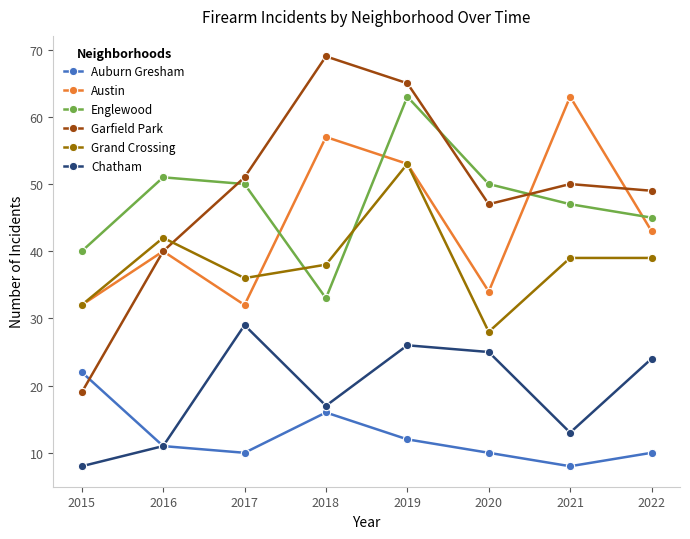

Reading right to left, transcribe all the data shown in this chart.

Auburn Gresham: 10	8	10	12	16	10	11	22
Austin: 43	63	34	53	57	32	40	32
Englewood: 45	47	50	63	33	50	51	40
Garfield Park: 49	50	47	65	69	51	40	19
Grand Crossing: 39	39	28	53	38	36	42	32
Chatham: 24	13	25	26	17	29	11	8